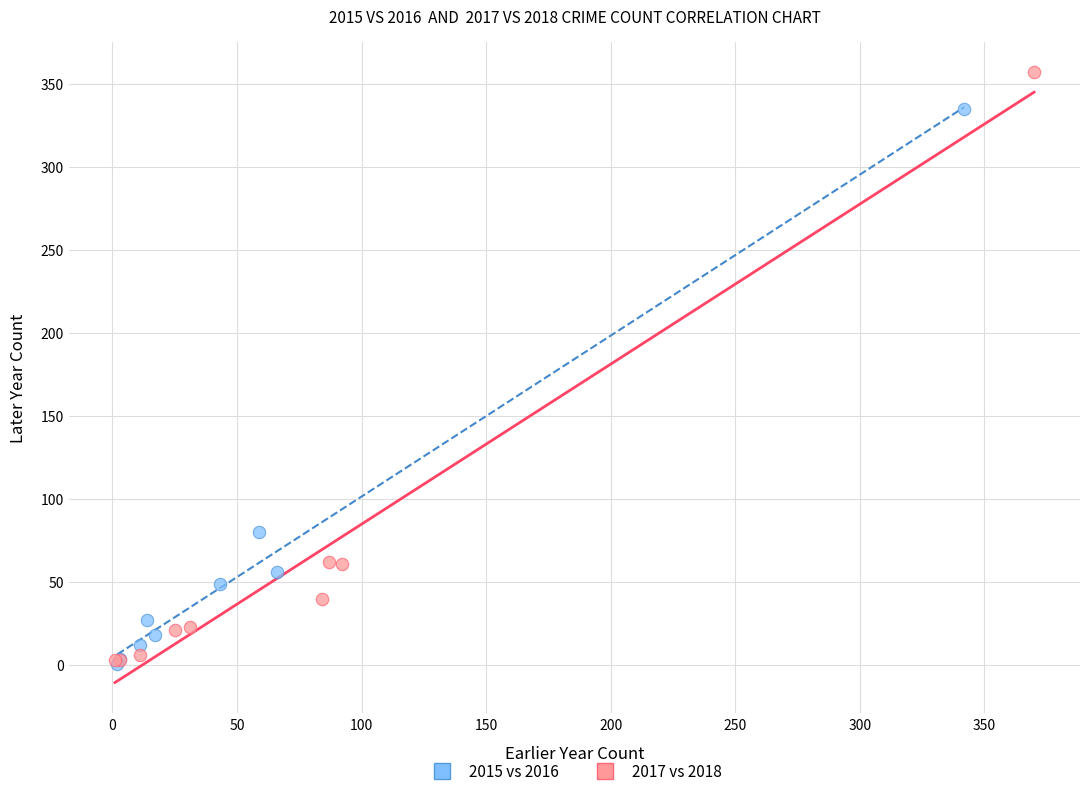

Which series has the largest Y range (max minus min)?

2017 vs 2018